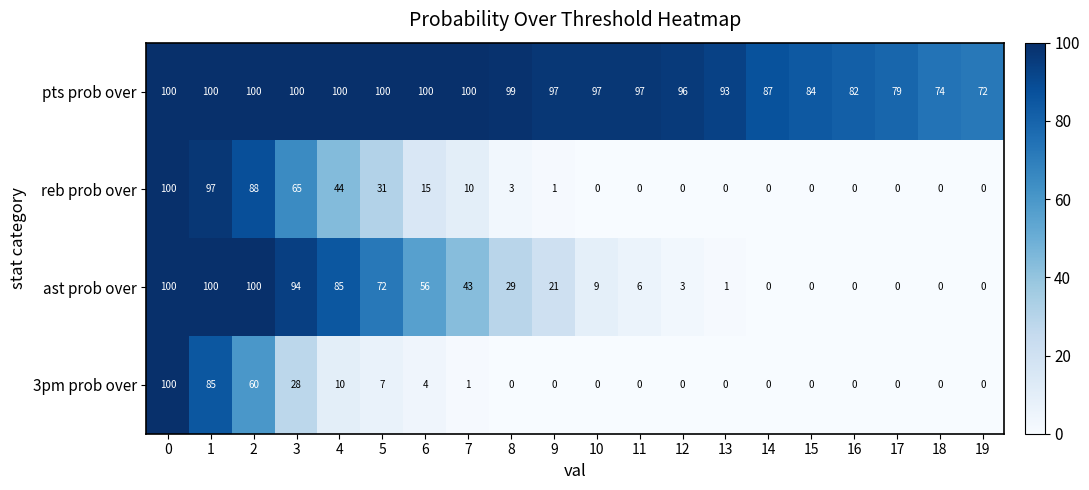

What is the difference between the highest and lowest values at 4?

90